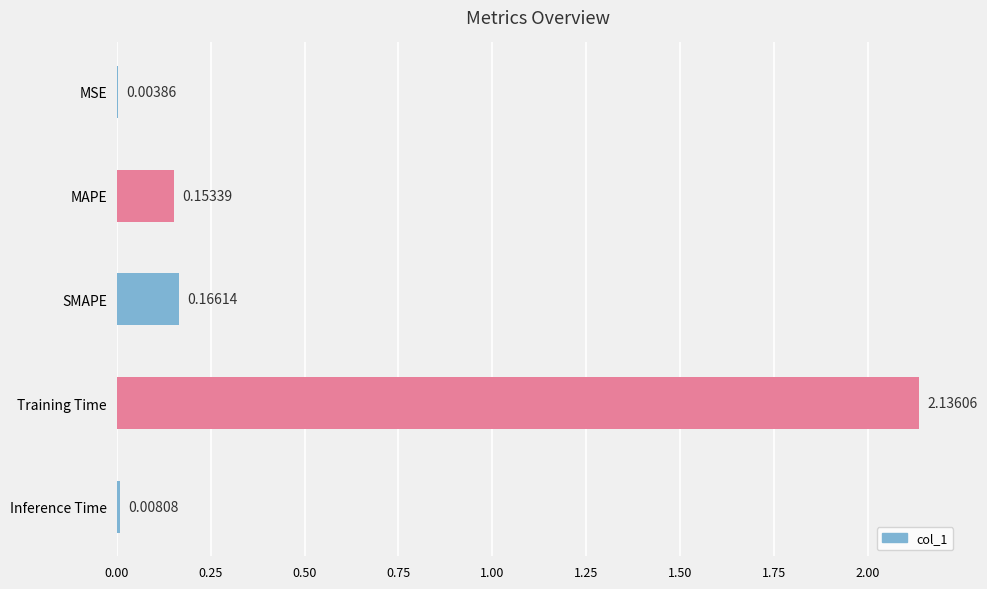

What is the sum of all values?

2.5